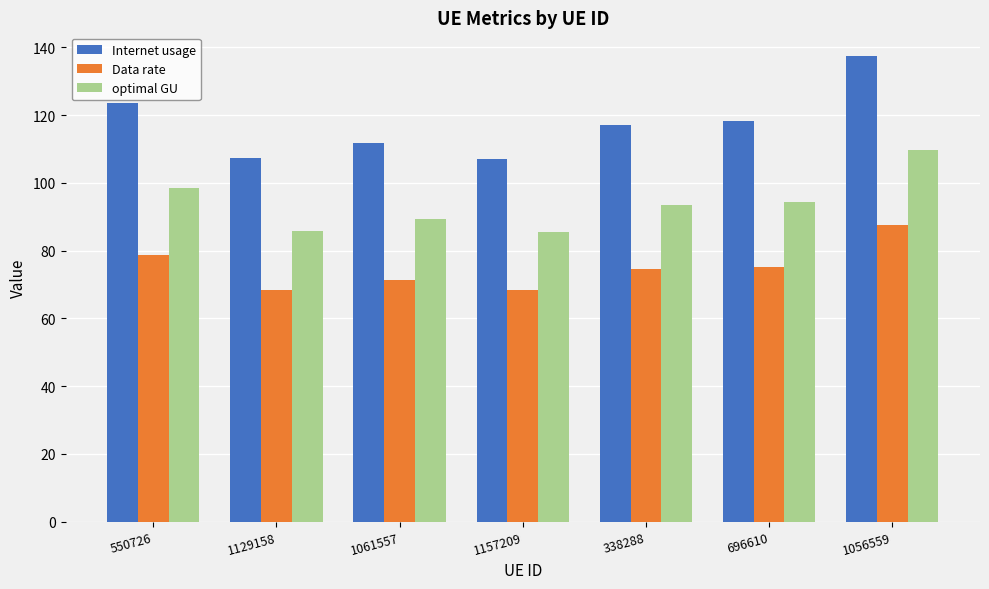

How many values in the Data rate series are below 74?

3